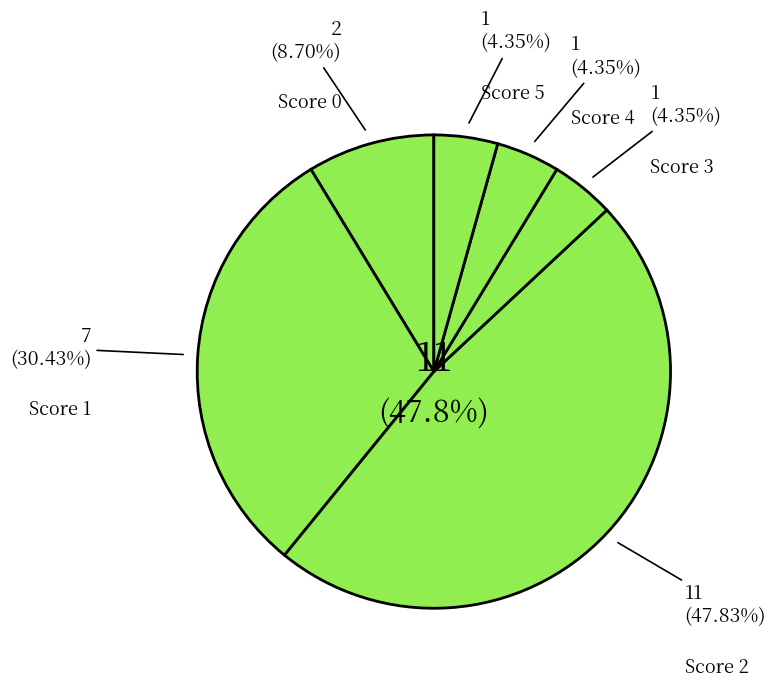

How many slices are in this pie chart?

3